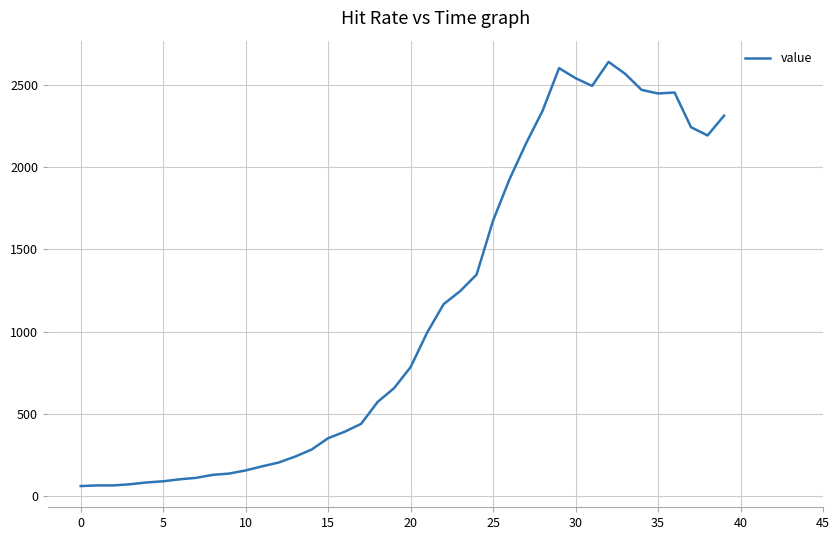

What is the greatest value displayed?

2638